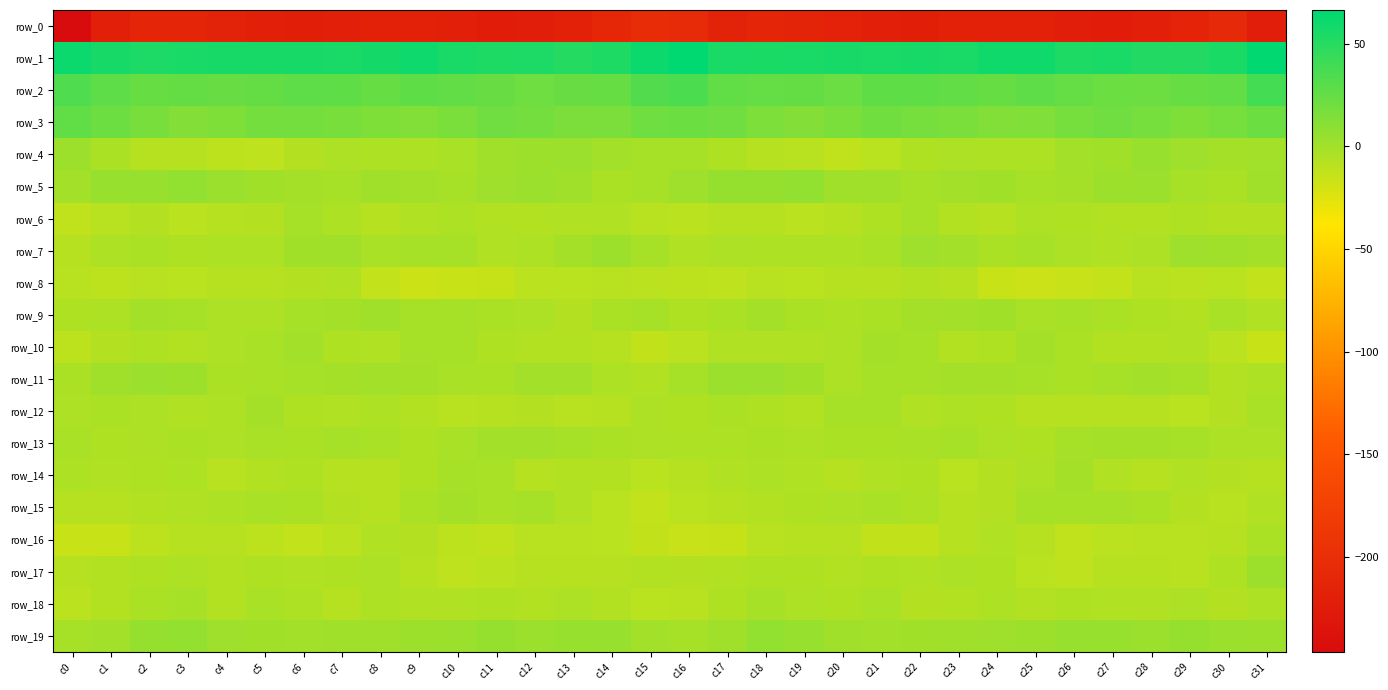

What is the total value across all series at c5?

-191.5